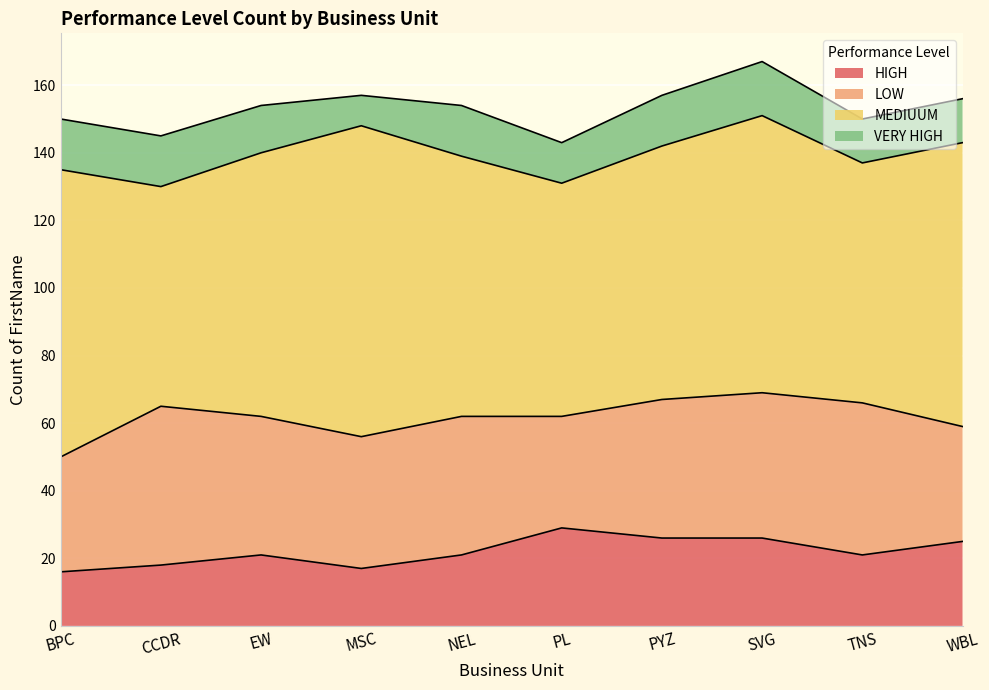

The LOW series shows 34 at BPC. True or false?

True